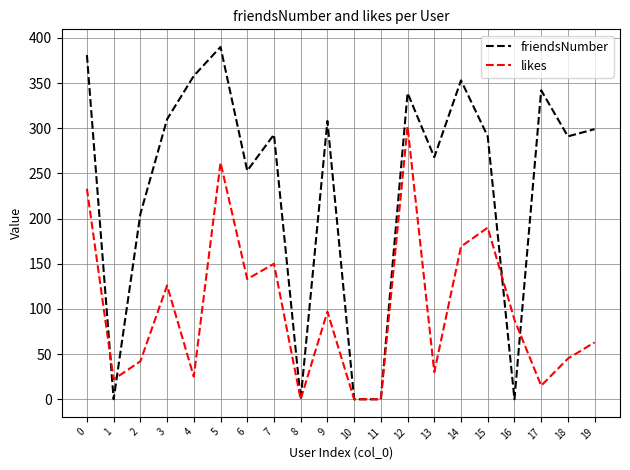

The friendsNumber series shows 277 at 2. True or false?

False